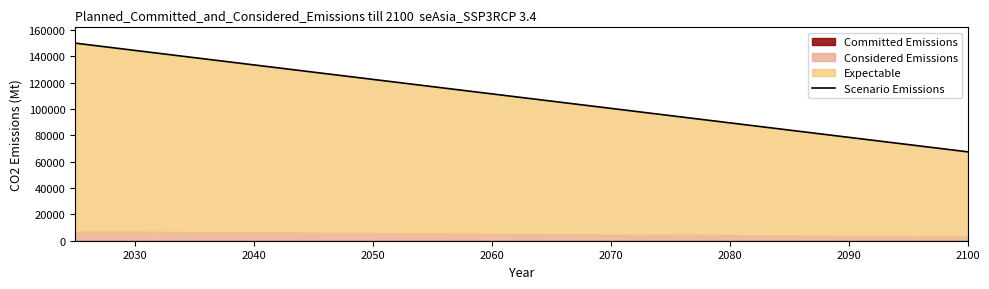

Which has a higher value, 14 or 2090?

2090